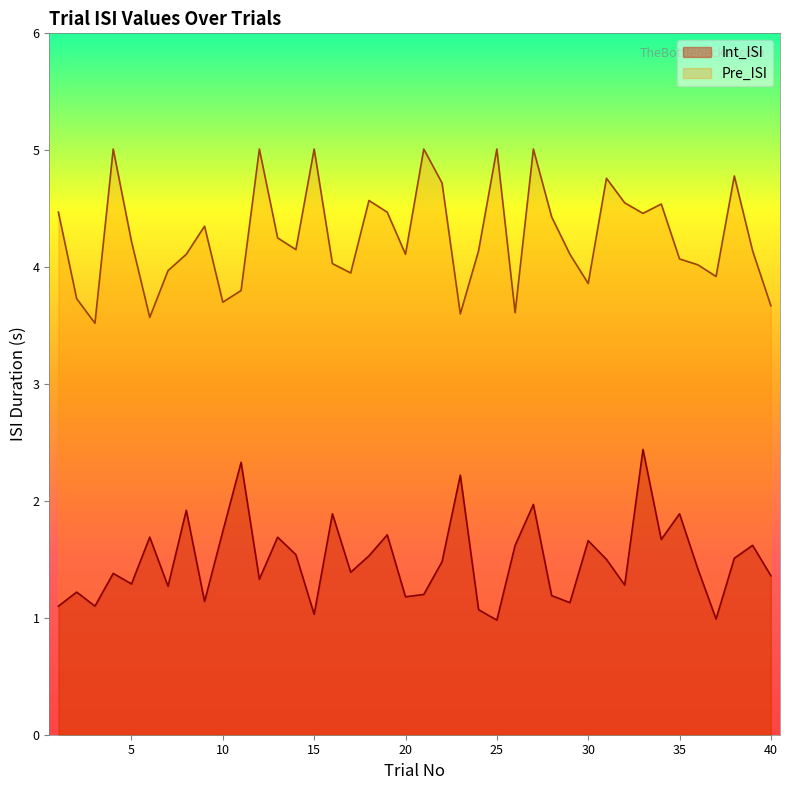

At which category is the sum across all series the highest?

27